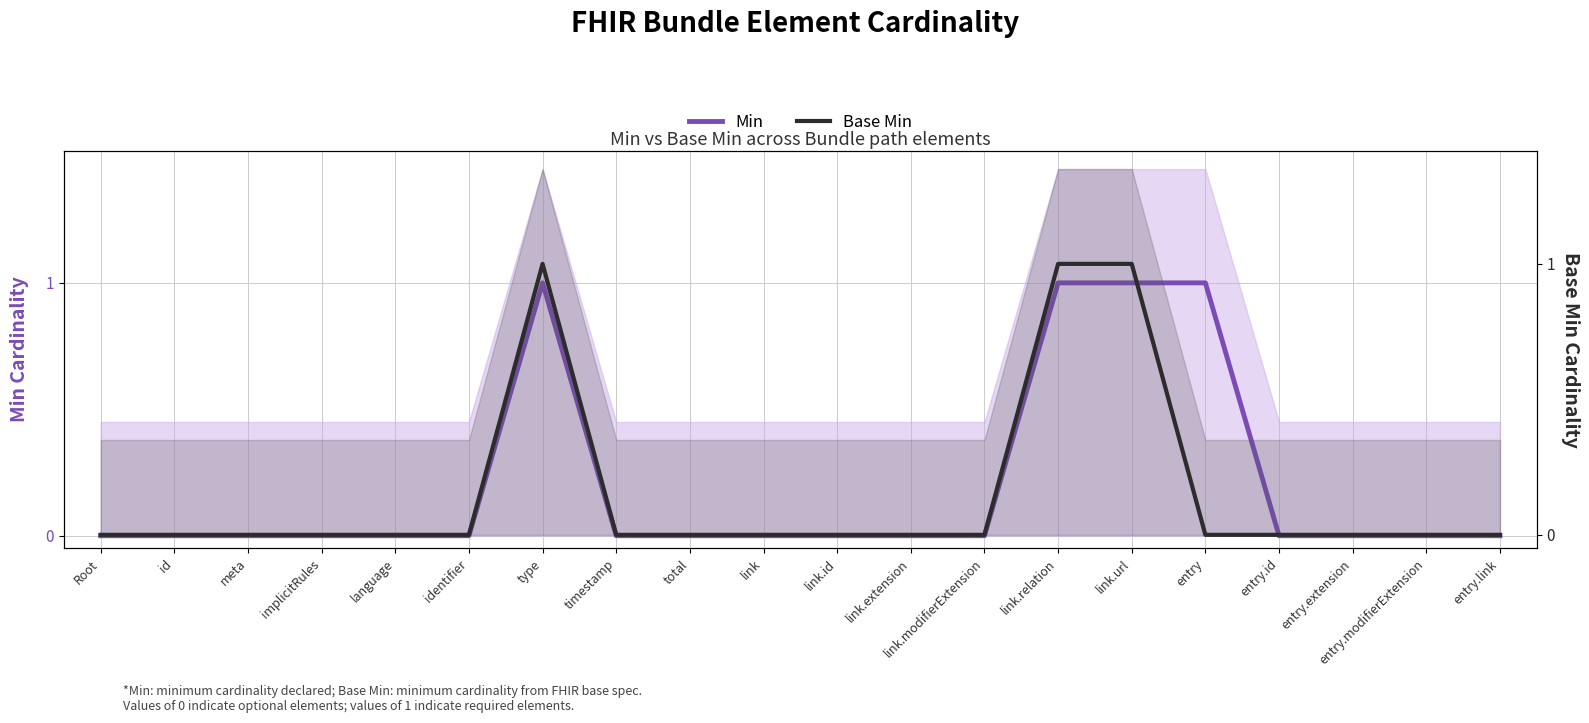

Between link.id and link, which is larger?

link.id